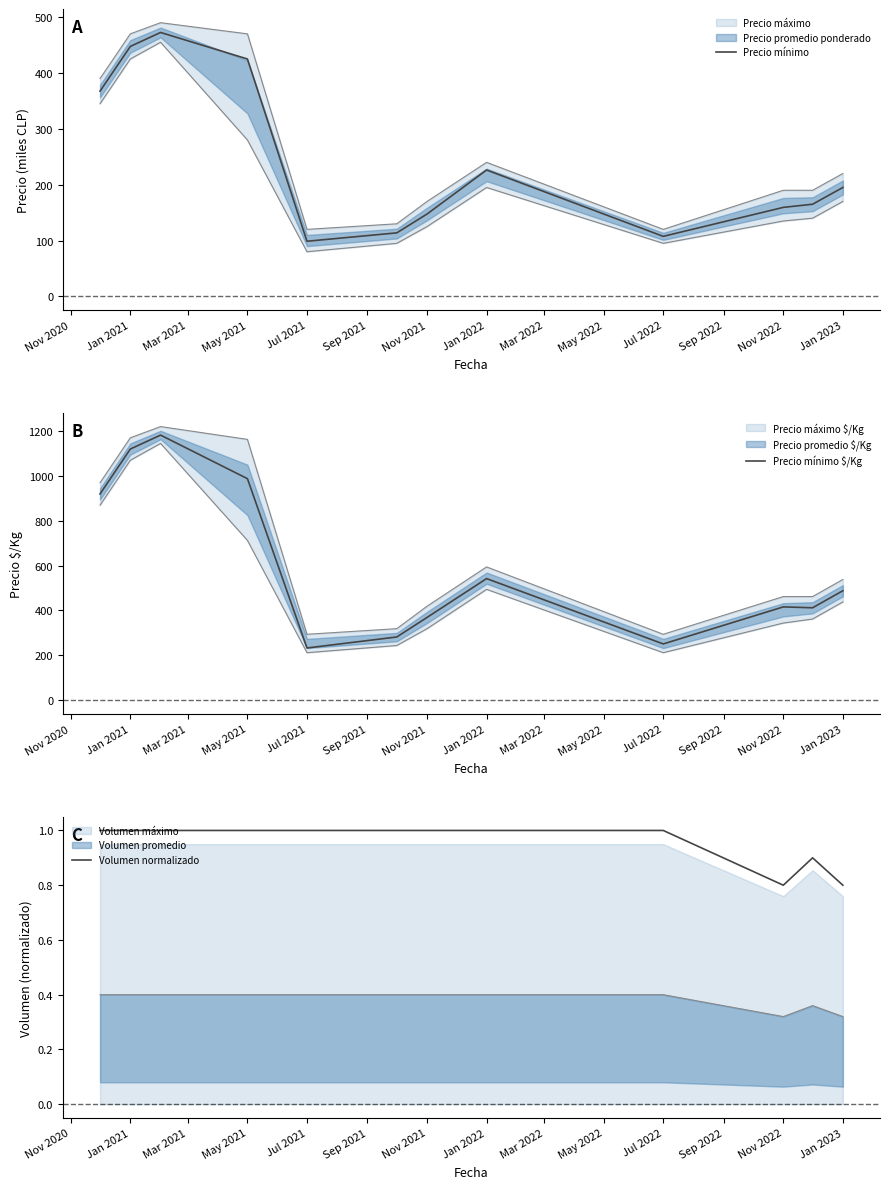

What is the label of the 4th point from the left?

May 2021